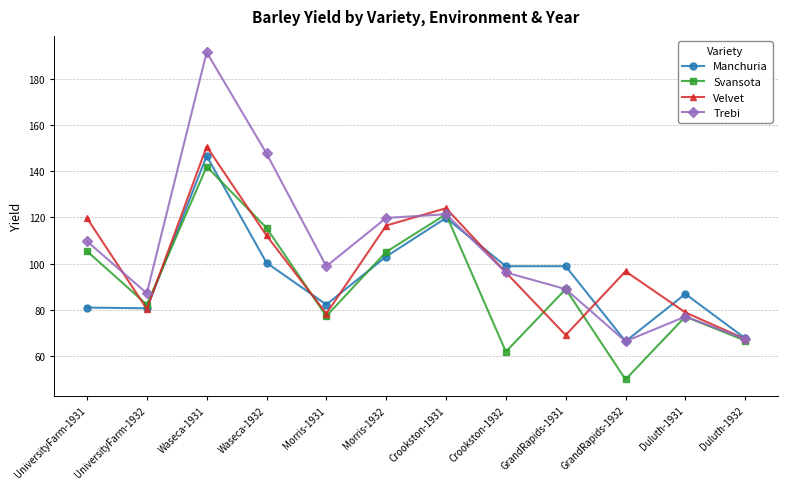

Which series changed the most between UniversityFarm-1931 and Duluth-1931?

Velvet